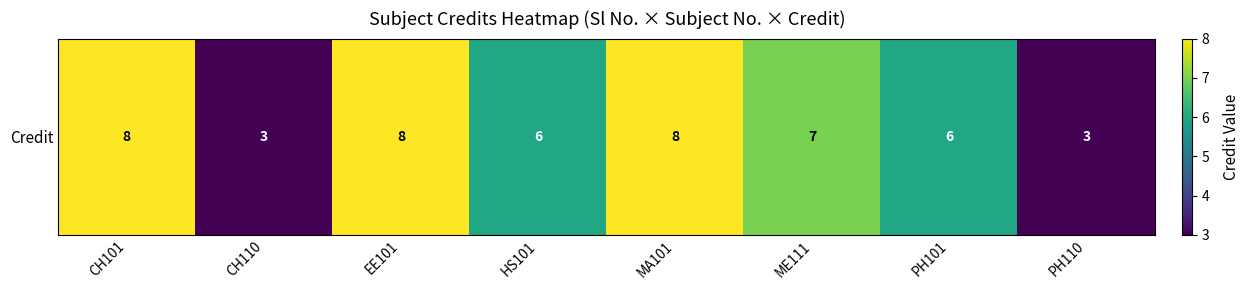

What is the difference between the second highest and second lowest values?

5